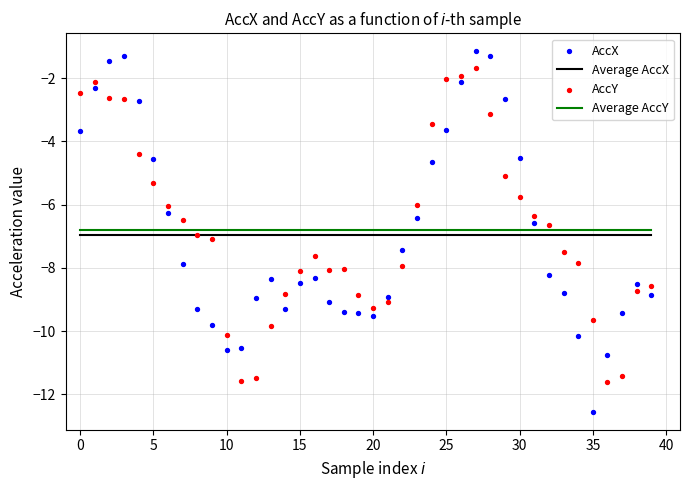

Across all data points, what is the range of Y values (max minus min)?

11.4